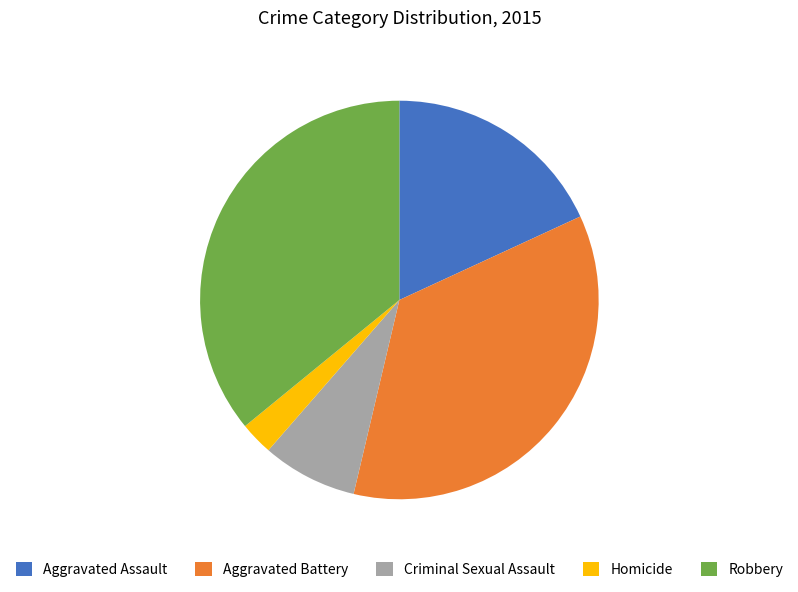

Do Homicide and Robbery together represent more than half of the pie?

No